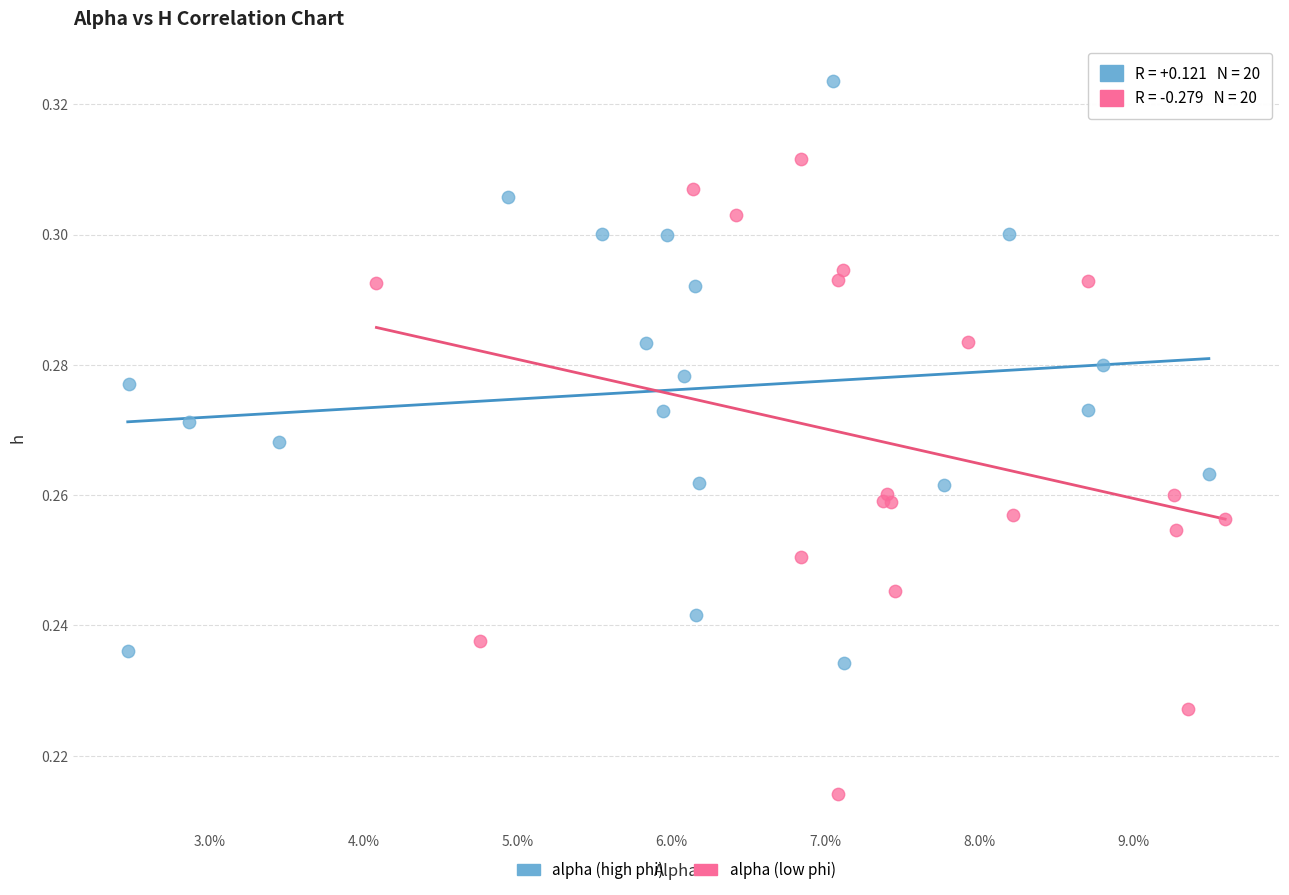

What are all the series names shown in the legend?

alpha (high phi), alpha (low phi)